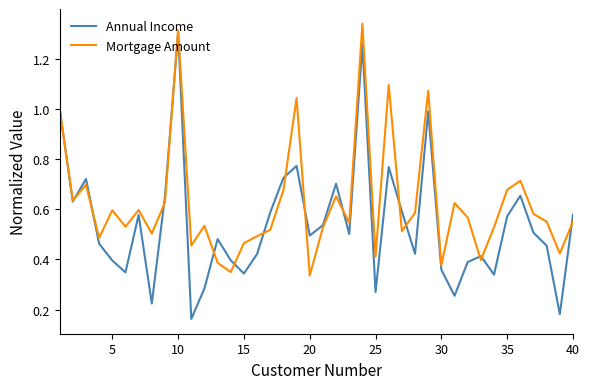

Which series has the largest total across all categories?

Mortgage Amount